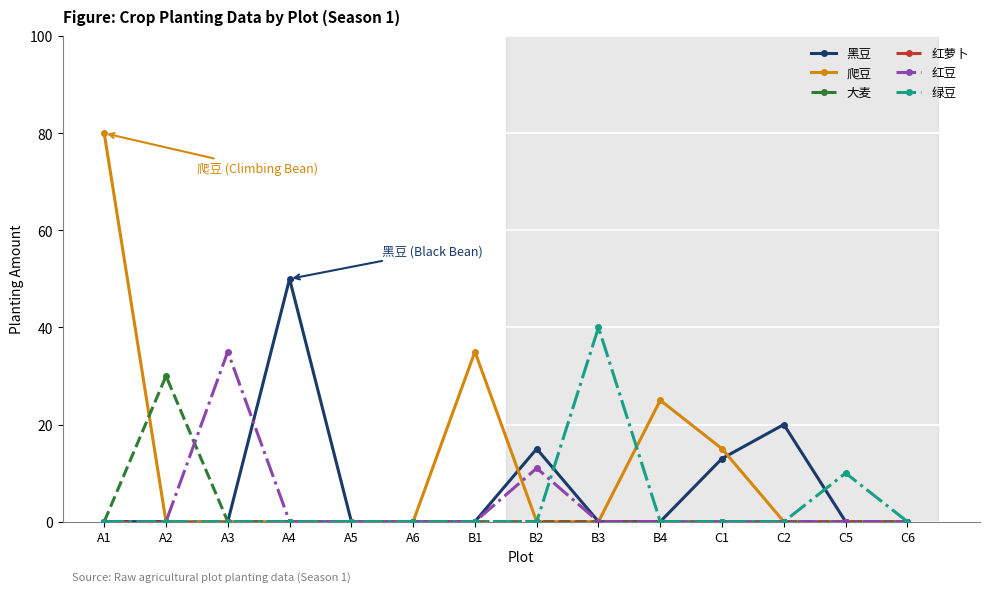

What is the value of the 黑豆 point at the 12th from the left?

20